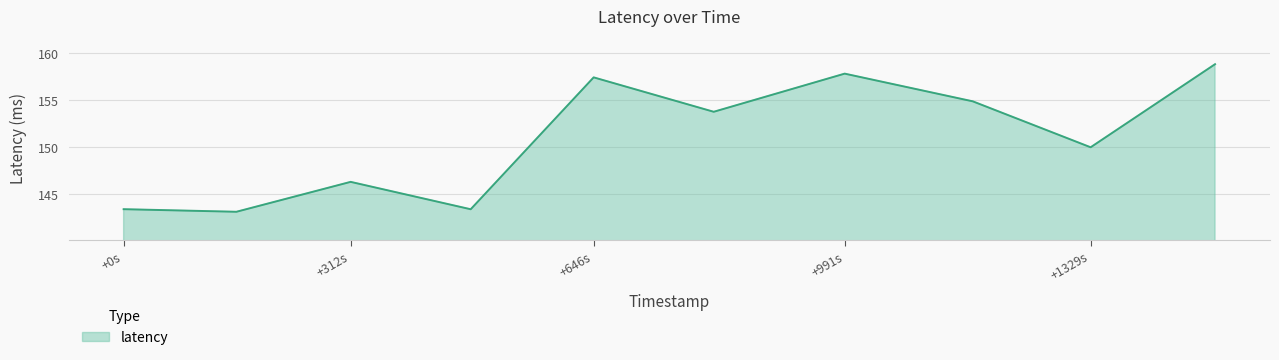

What is the greatest value displayed?

158.9